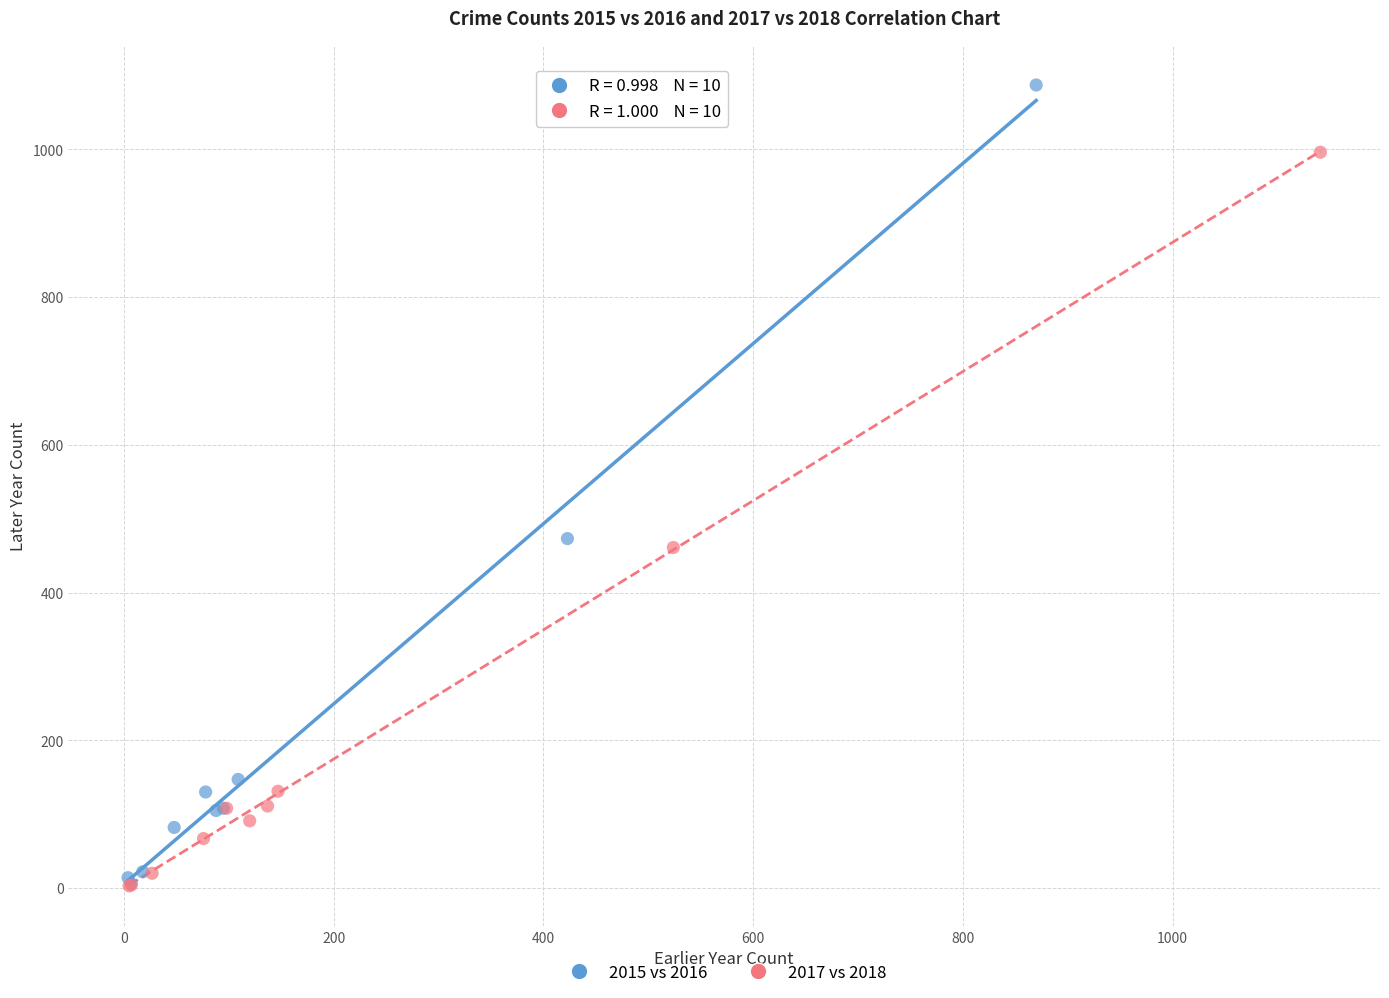

Which series has the largest Y range (max minus min)?

2015 vs 2016